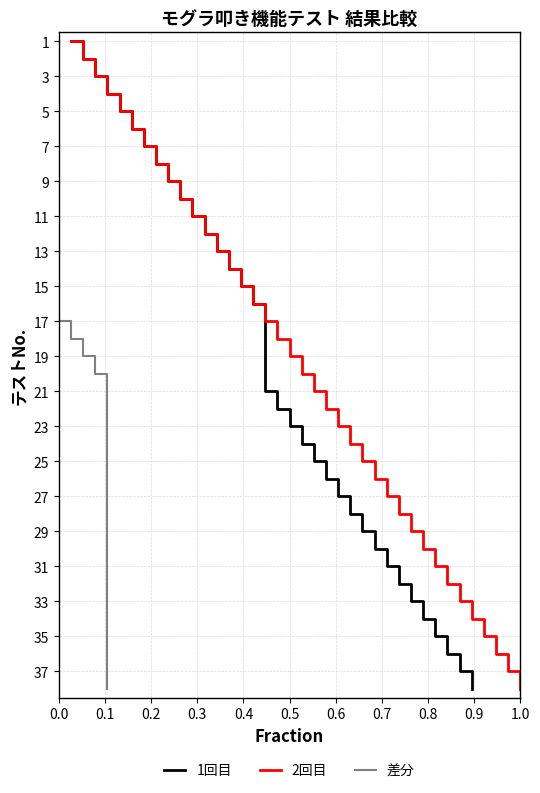

True or false: 2回目 and 1回目 intersect in this chart.

False